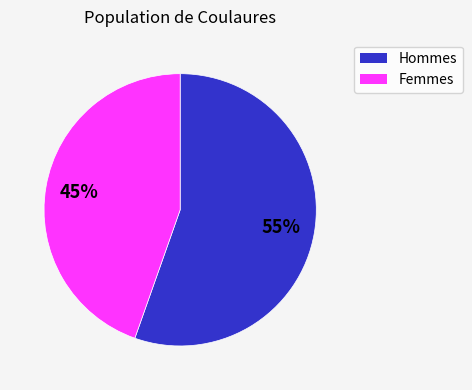

Is there any slice that represents more than half of the pie?

Yes